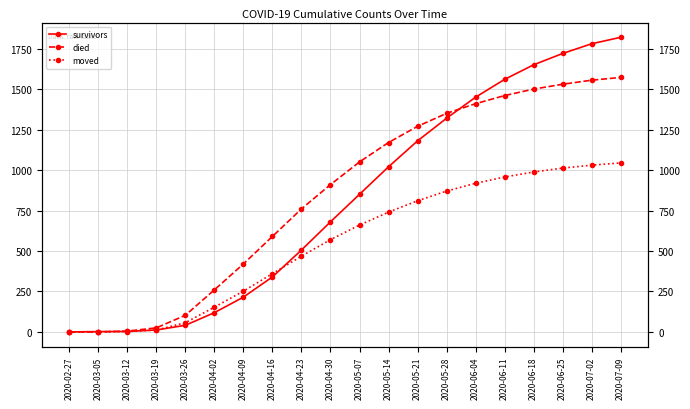

Reading left to right, extract all data points from this chart.

survivors: 2020-02-27=0	2020-03-05=2	2020-03-12=3	2020-03-19=12	2020-03-26=41	2020-04-02=119	2020-04-09=215	2020-04-16=340	2020-04-23=506	2020-04-30=680	2020-05-07=850	2020-05-14=1020	2020-05-21=1180	2020-05-28=1320	2020-06-04=1450	2020-06-11=1560	2020-06-18=1650	2020-06-25=1720	2020-07-02=1780	2020-07-09=1820
died: 2020-02-27=0	2020-03-05=0	2020-03-12=5	2020-03-19=25	2020-03-26=103	2020-04-02=260	2020-04-09=420	2020-04-16=590	2020-04-23=760	2020-04-30=910	2020-05-07=1050	2020-05-14=1170	2020-05-21=1270	2020-05-28=1350	2020-06-04=1410	2020-06-11=1460	2020-06-18=1500	2020-06-25=1530	2020-07-02=1555	2020-07-09=1572
moved: 2020-02-27=0	2020-03-05=1	2020-03-12=2	2020-03-19=12	2020-03-26=57	2020-04-02=153	2020-04-09=252	2020-04-16=360	2020-04-23=468	2020-04-30=570	2020-05-07=660	2020-05-14=740	2020-05-21=810	2020-05-28=870	2020-06-04=918	2020-06-11=957	2020-06-18=988	2020-06-25=1012	2020-07-02=1030	2020-07-09=1044